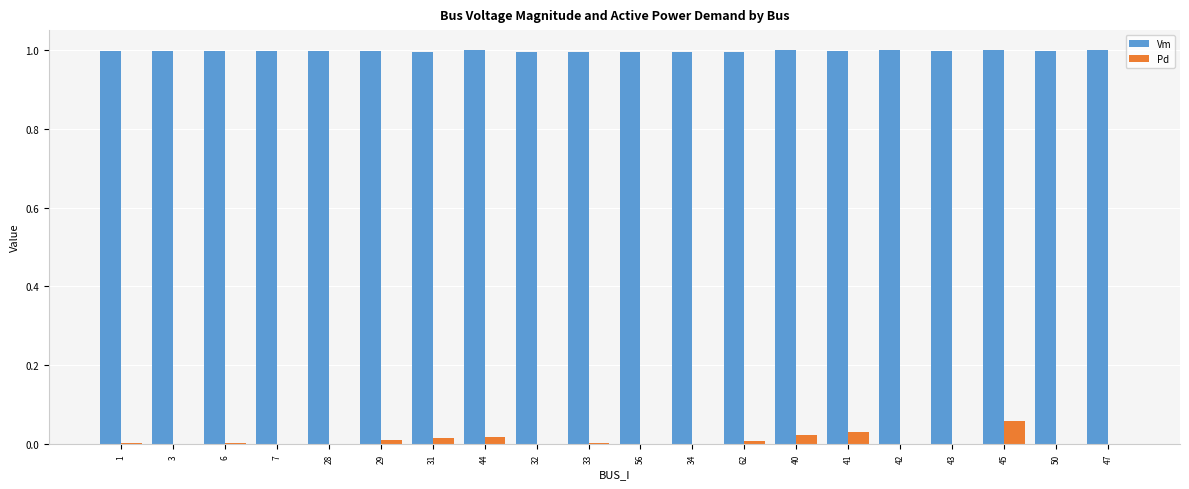

Which series has the largest total across all categories?

Vm